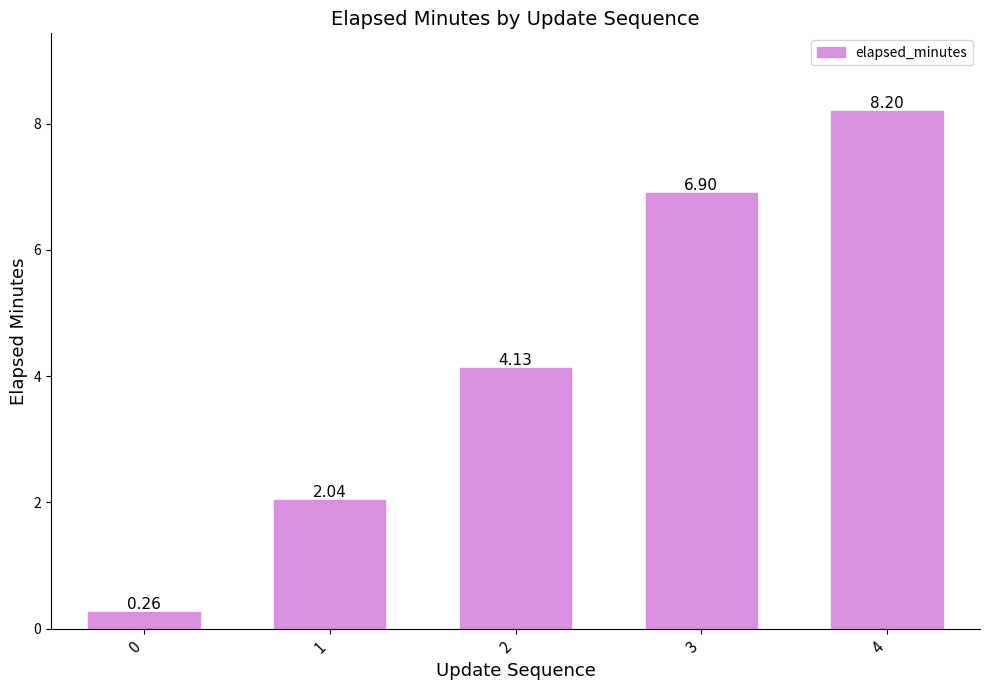

List the labels in order of value, smallest first.

0, 1, 2, 3, 4